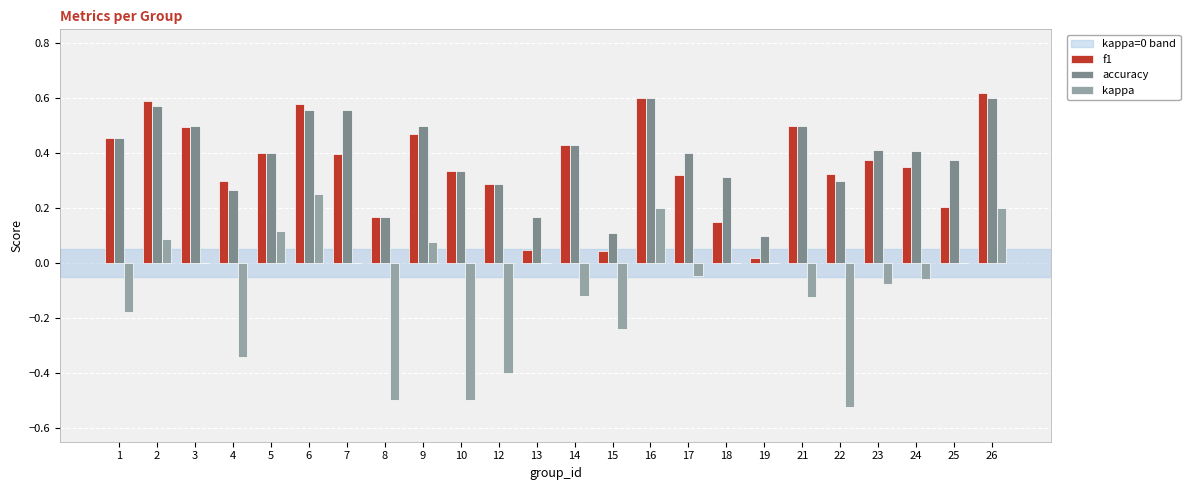

What is the sum of all accuracy values?

9.3